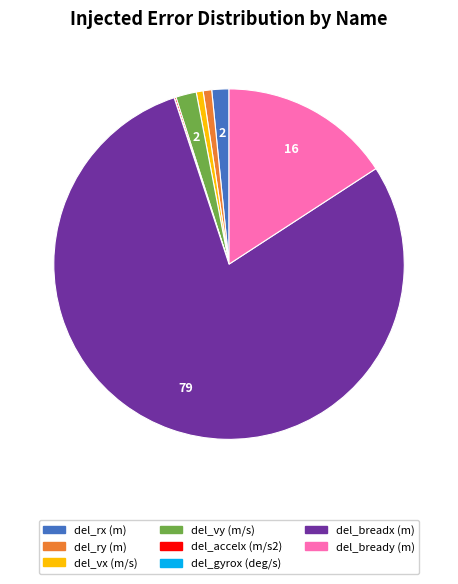

The del_rx (m) slice represents 2% of the pie. True or false?

True